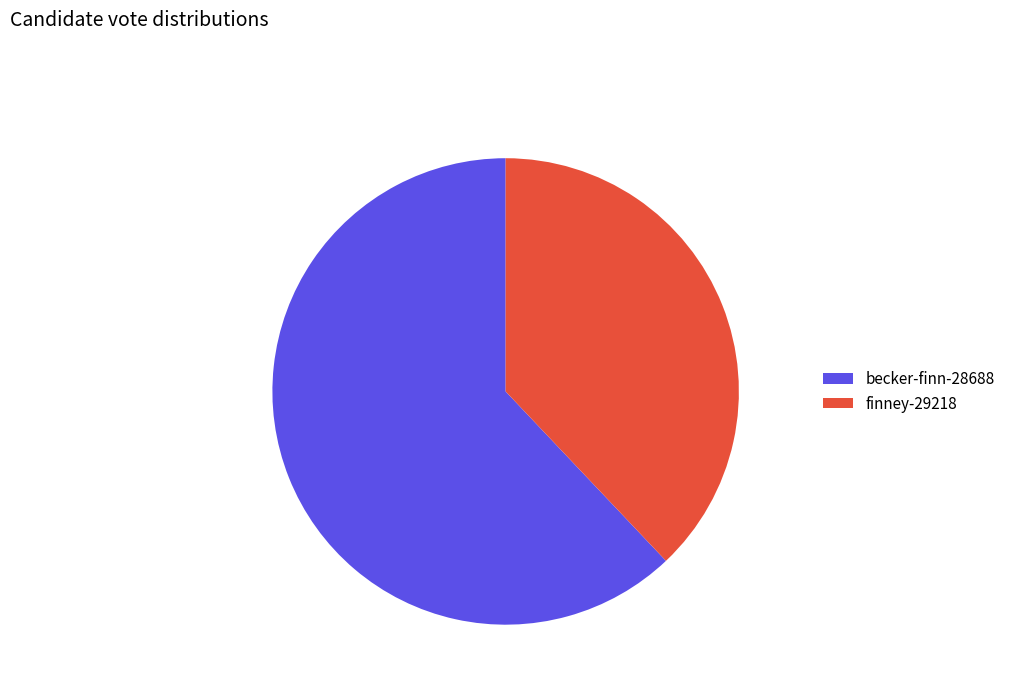

Which category has the smallest portion of the pie?

finney-29218